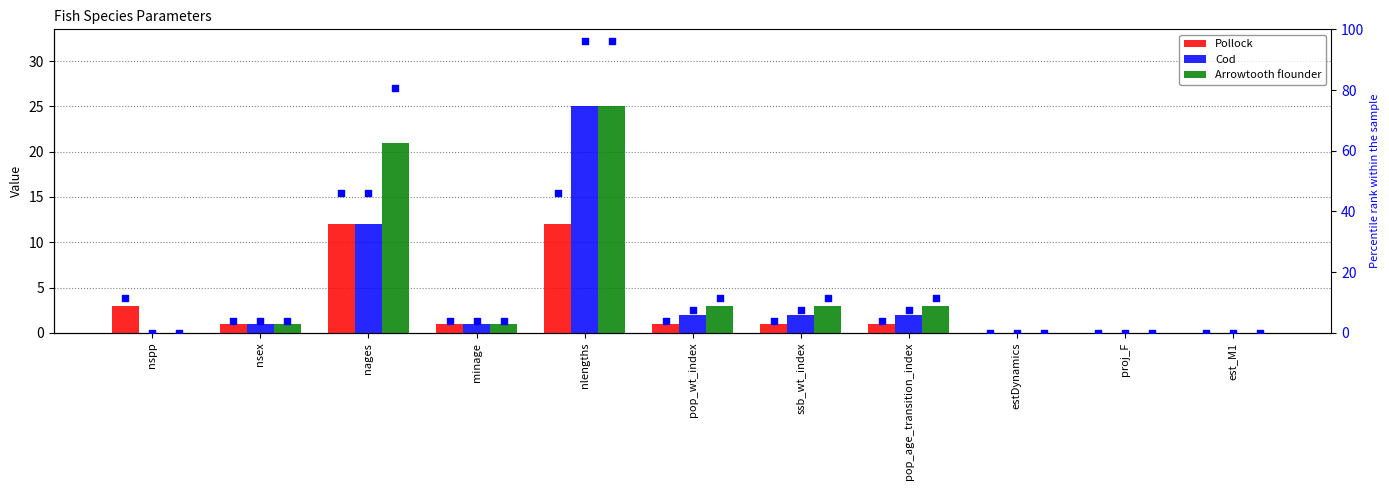

Which series reaches the maximum Y coordinate?

Cod percentile